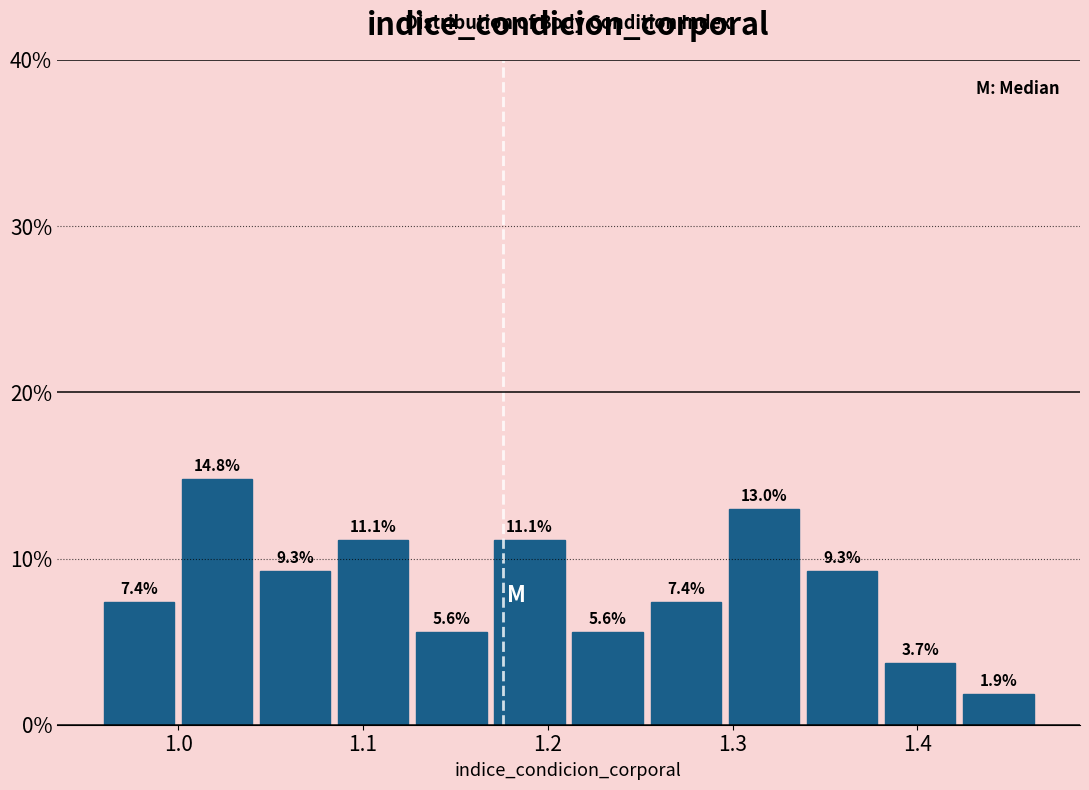

Over which range of the x-axis is the bar tallest?

1.00 to 1.04